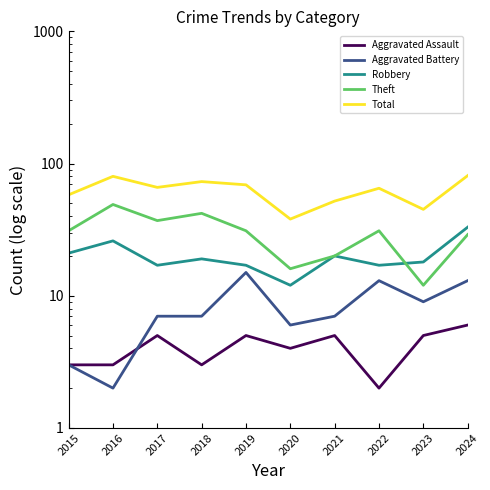

Reading left to right, what are all the values shown in this chart?

Aggravated Assault: 3	3	5	3	5	4	5	2	5	6
Aggravated Battery: 3	2	7	7	15	6	7	13	9	13
Robbery: 21	26	17	19	17	12	20	17	18	33
Theft: 31	49	37	42	31	16	20	31	12	29
Total: 58	80	66	73	69	38	52	65	45	81